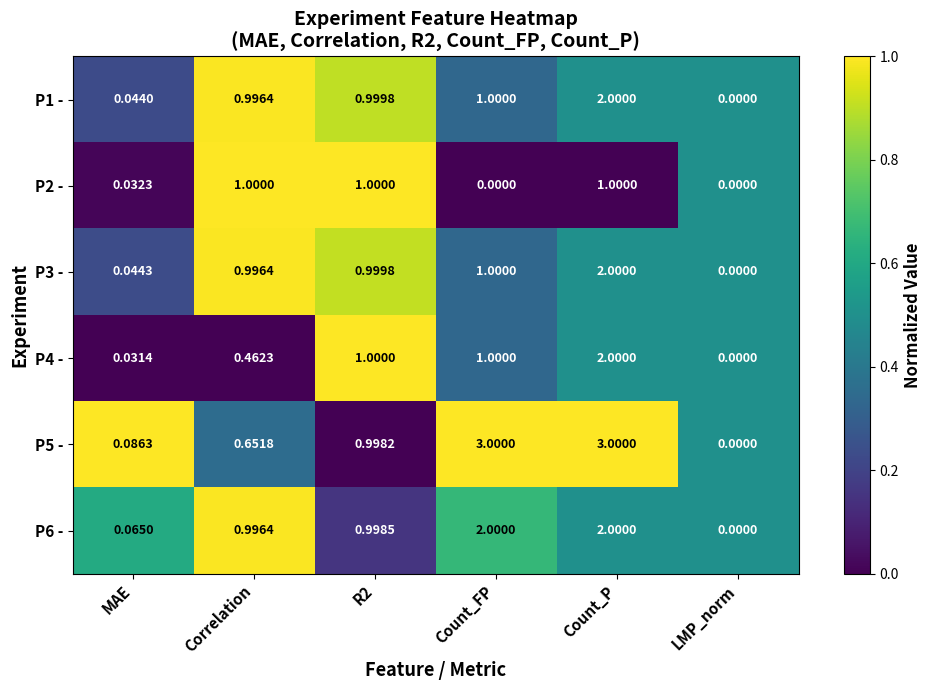

At which label does P1 - reach its minimum?

LMP_norm